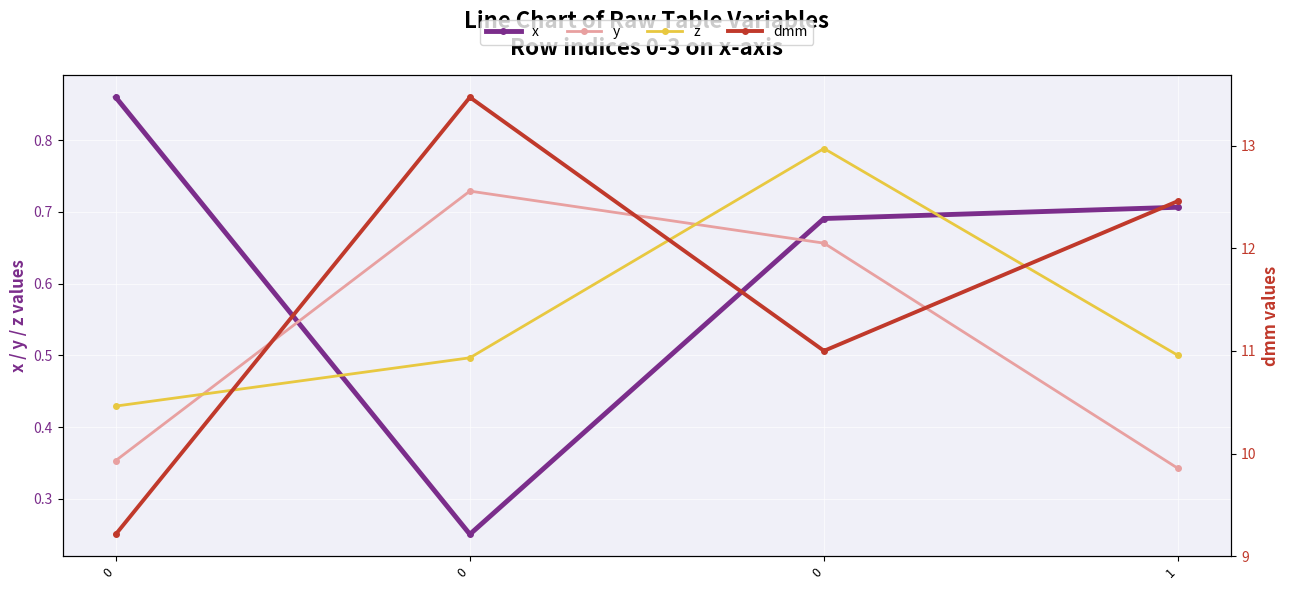

What is the maximum value shown in the chart?

13.5